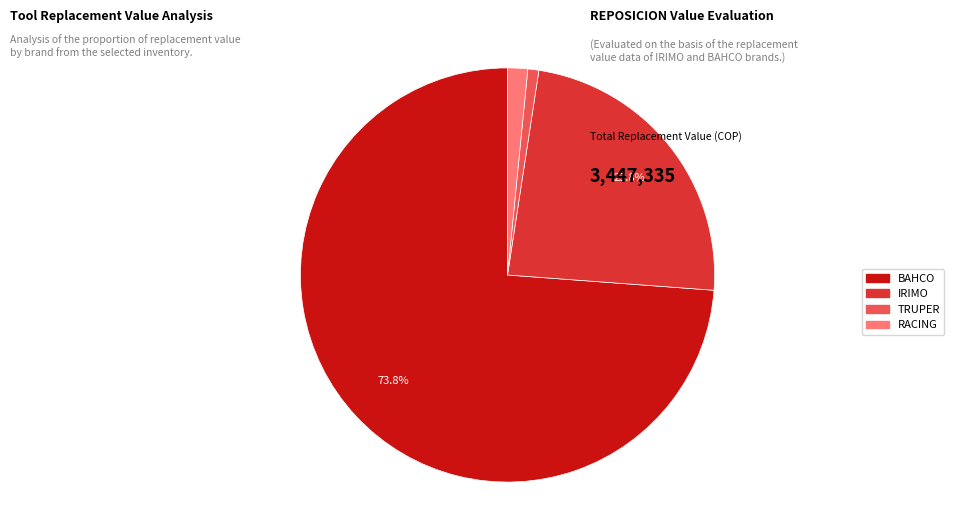

Is the sum of TRUPER and BAHCO greater than half?

Yes